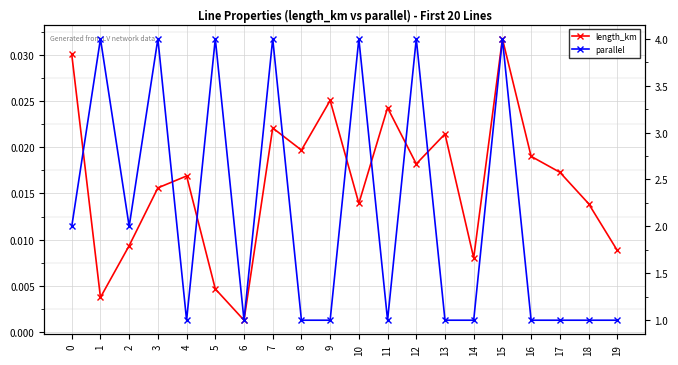

Which series has the largest total across all categories?

parallel